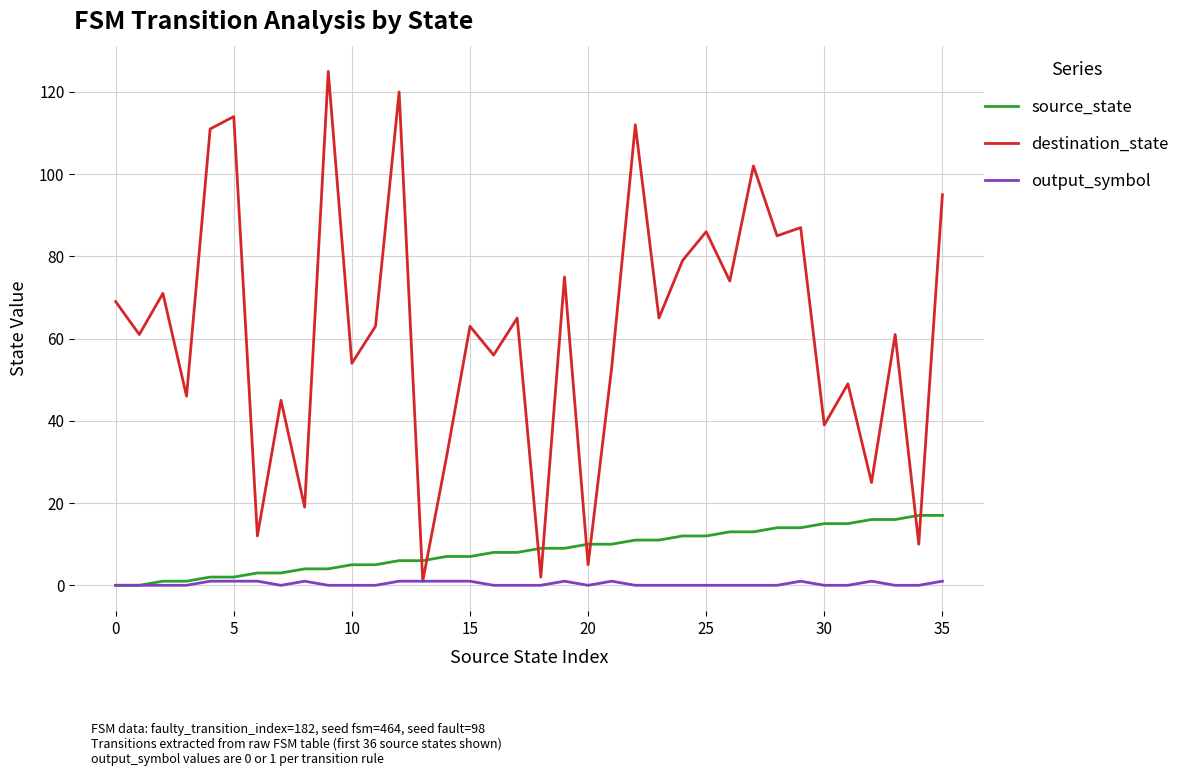

What is the difference between the maximum and minimum values in the destination_state series?

124